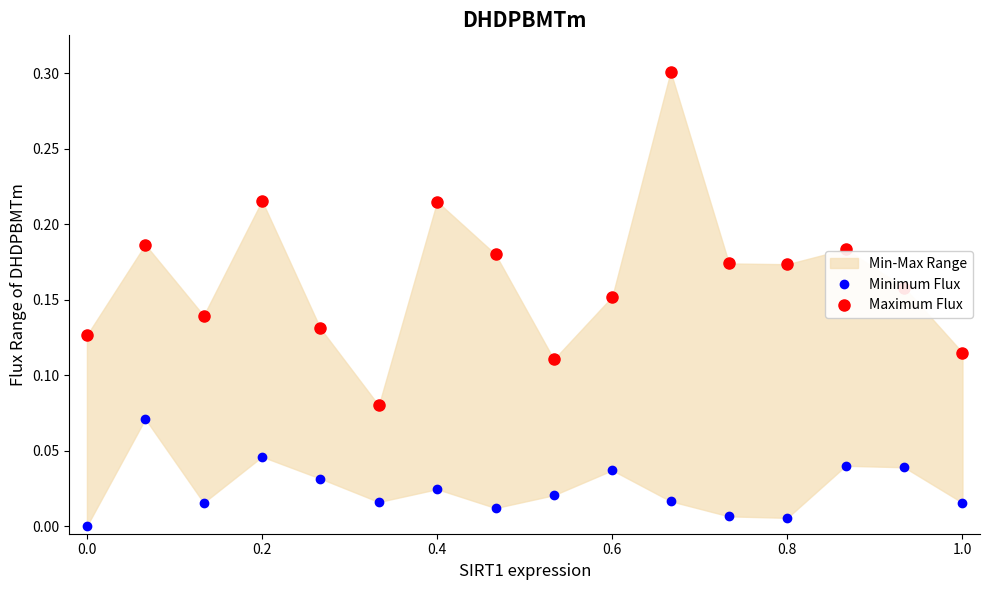

Rank the series at 0.6 from lowest to highest value.

Minimum Flux, Maximum Flux